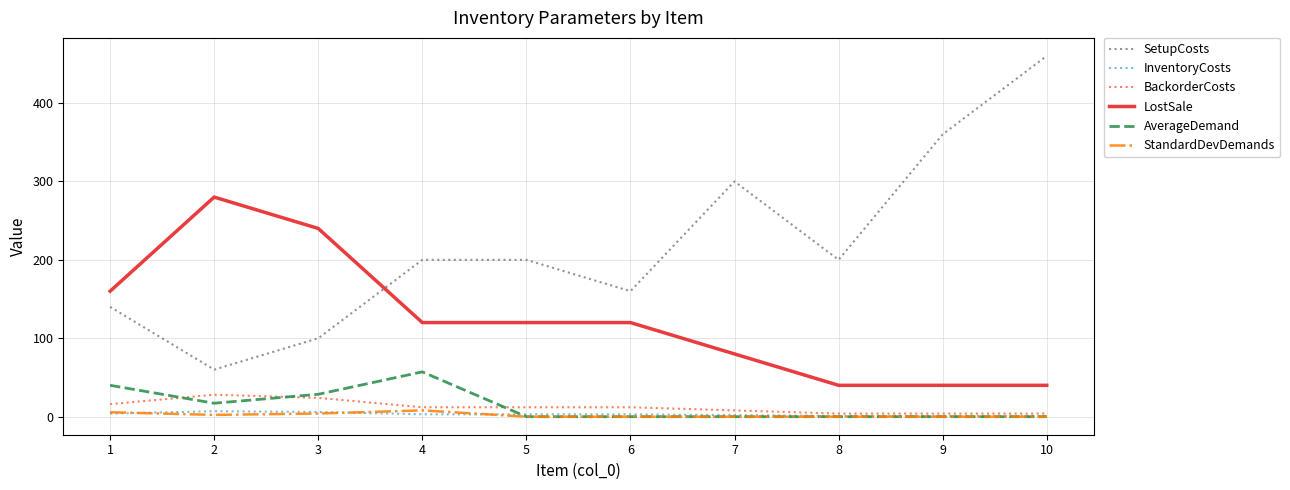

At which category is the sum across all series the highest?

10